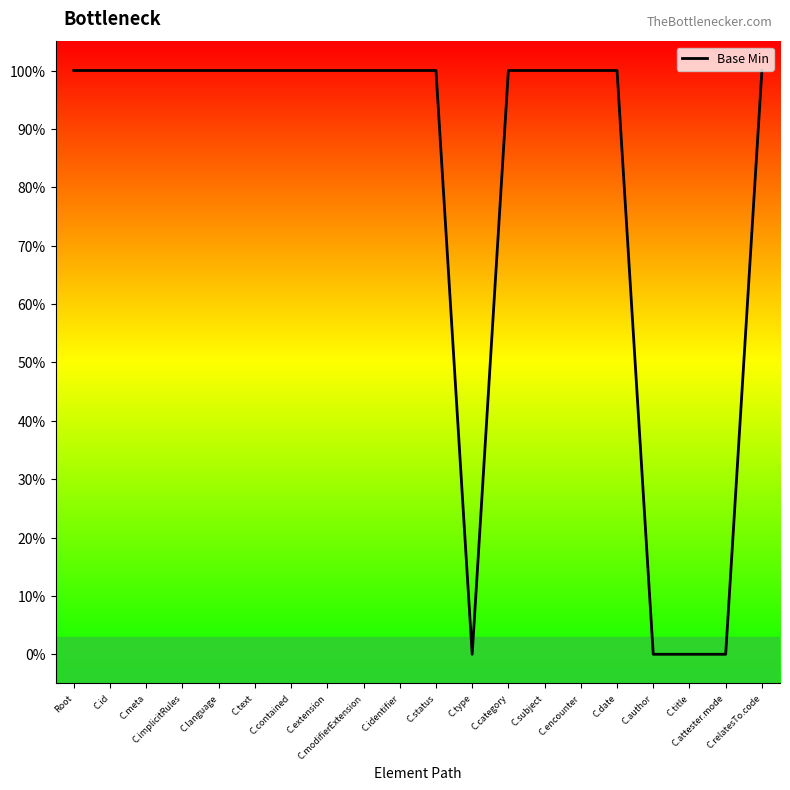

True or false: there are more than 2 points higher than both neighbors.

False